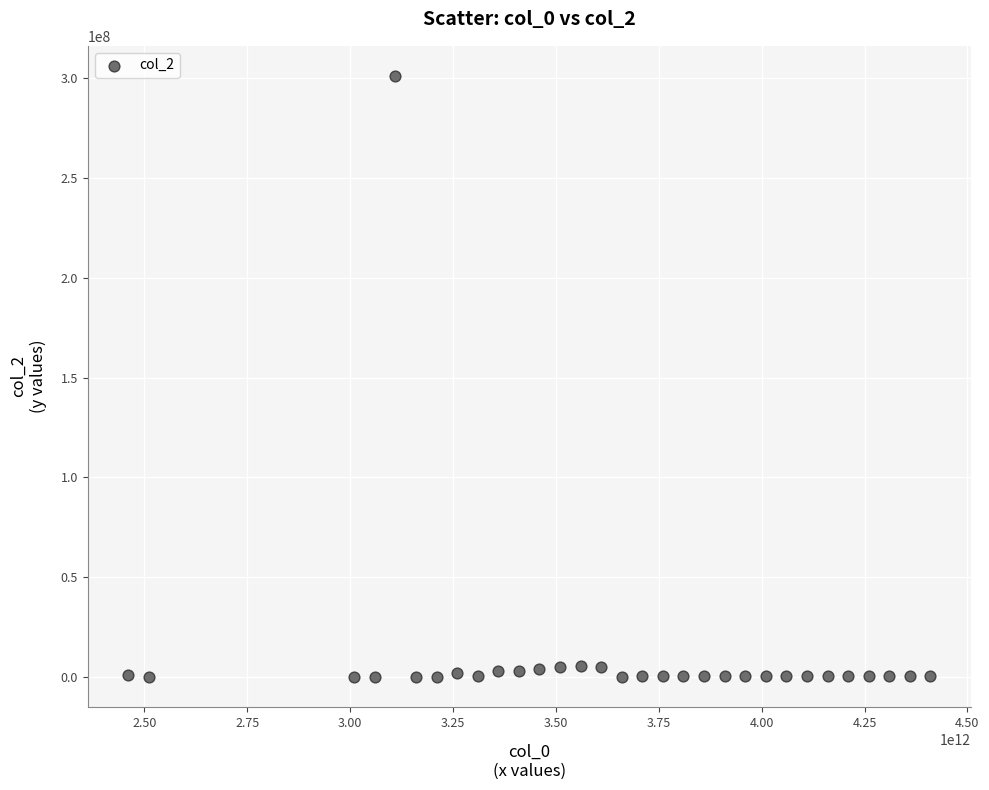

What is the range of Y values (max minus min)?

301255803.2